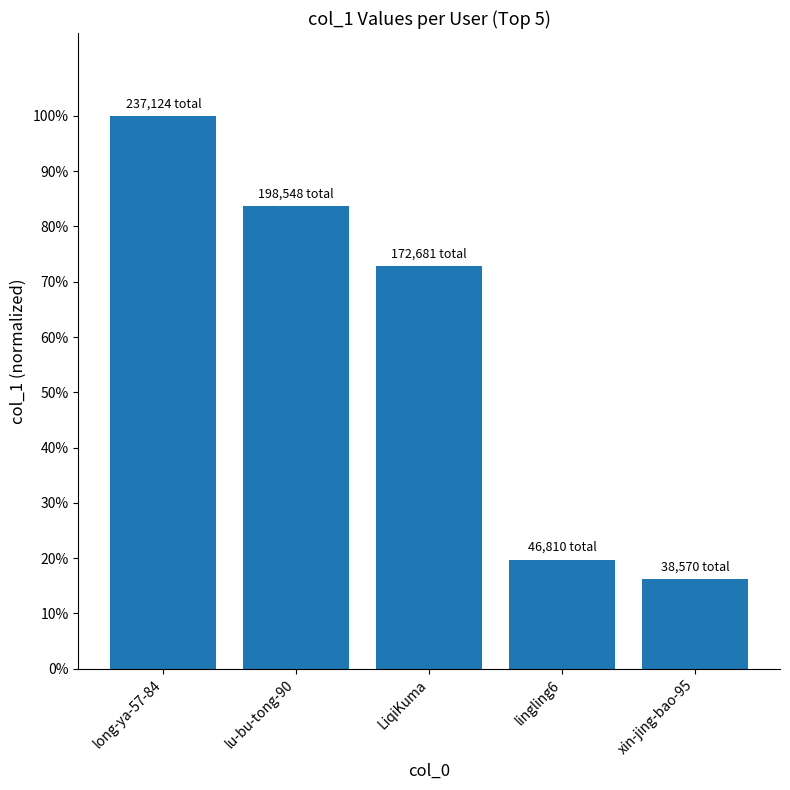

Rank the categories by value from lowest to highest.

xin-jing-bao-95, lingling6, LiqiKuma, lu-bu-tong-90, long-ya-57-84